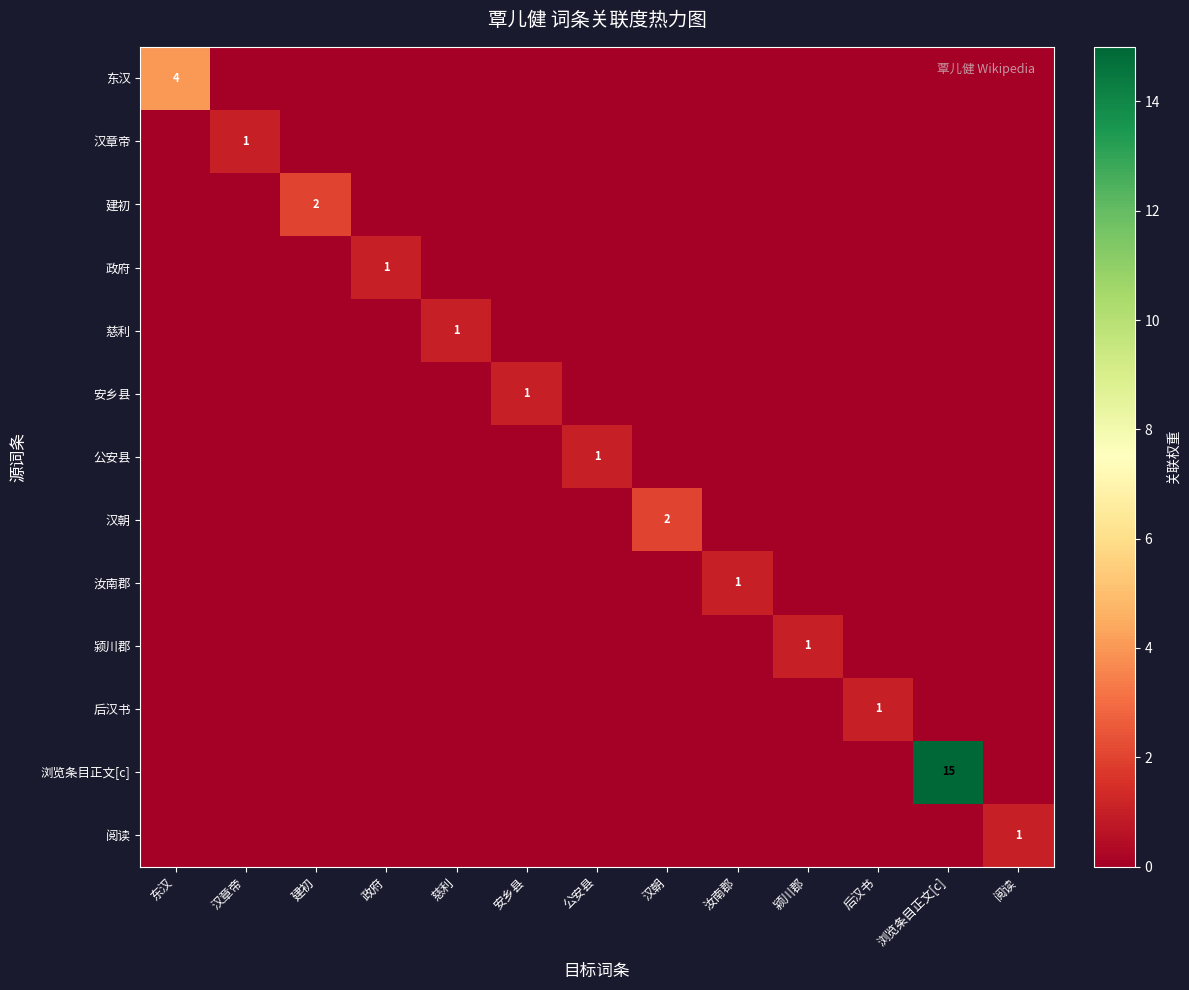

What is the total value across all series at 政府?

1